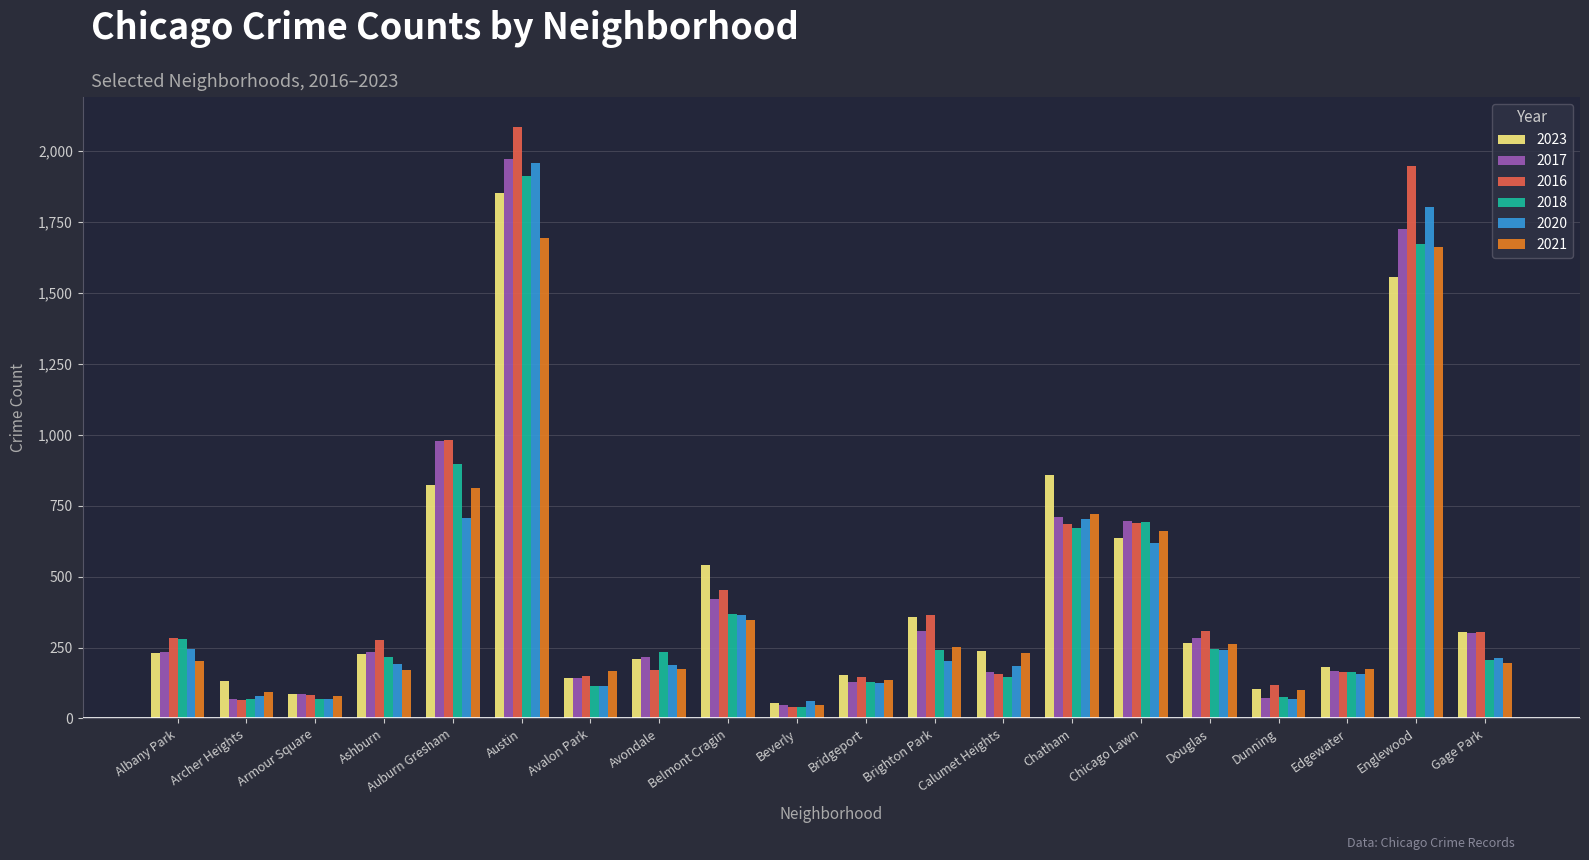

What are all the series names shown in the legend?

2023, 2017, 2016, 2018, 2020, 2021